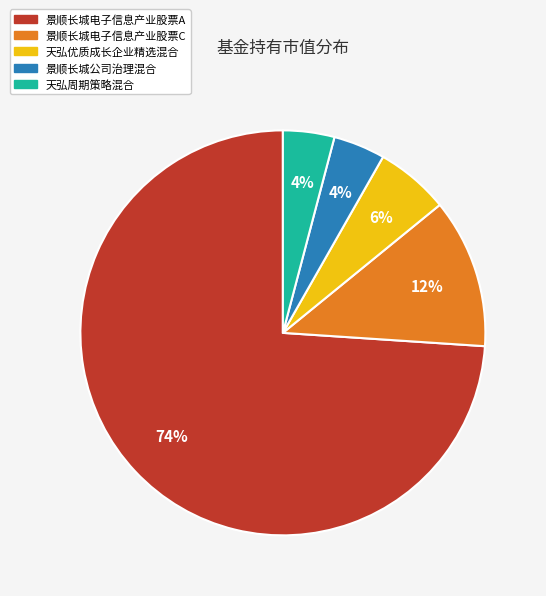

To the nearest percent, what percentage of the pie is 天弘优质成长企业精选混合?

6%